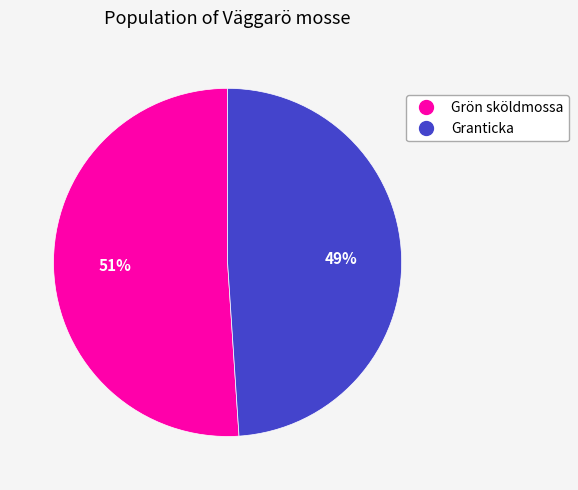

To the nearest percent, what is the difference between the largest and smallest slice percentages?

2%